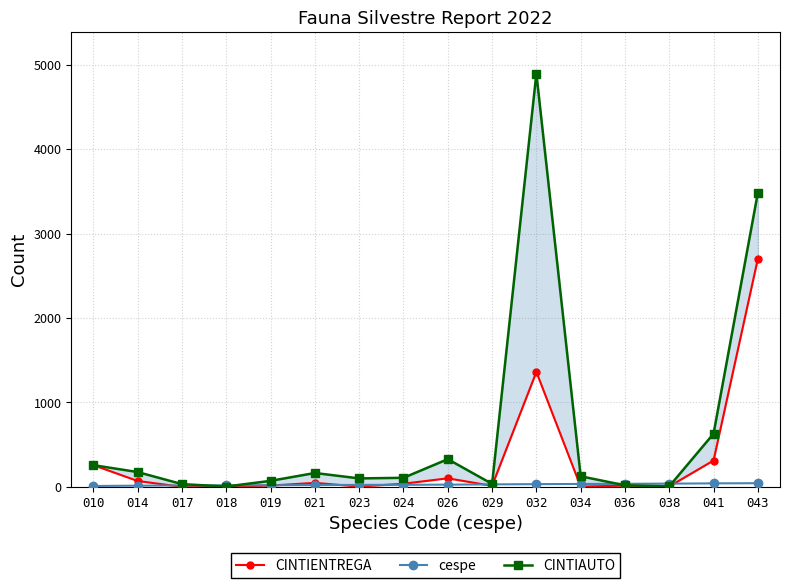

Reading left to right, transcribe all the data shown in this chart.

CINTIENTREGA: 010=257	014=69	017=0	018=4	019=15	021=47	023=3	024=37	026=101	029=12	032=1362	034=3	036=14	038=5	041=312	043=2703
cespe: 010=10	014=14	017=17	018=18	019=19	021=21	023=23	024=24	026=26	029=29	032=32	034=34	036=36	038=38	041=41	043=43
CINTIAUTO: 010=257	014=175	017=32	018=4	019=71	021=164	023=100	024=107	026=328	029=35	032=4898	034=125	036=18	038=6	041=630	043=3486